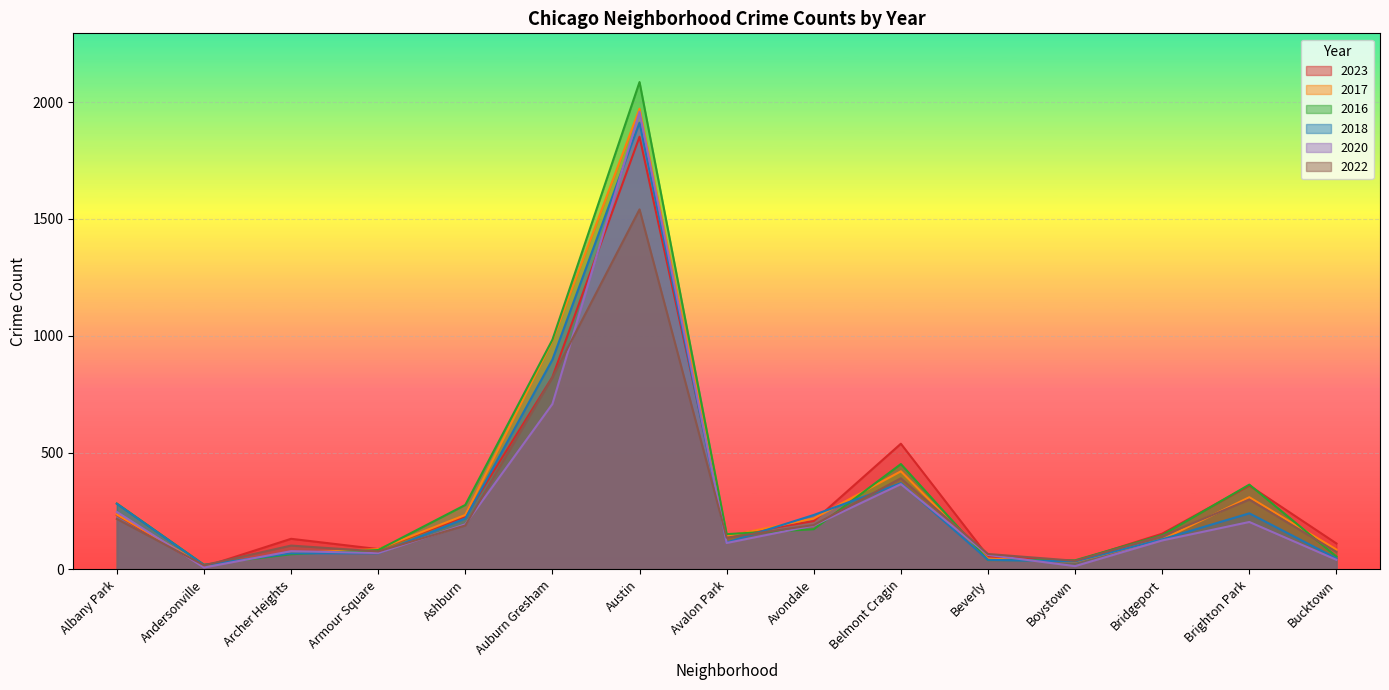

Which series has the largest total across all categories?

2016